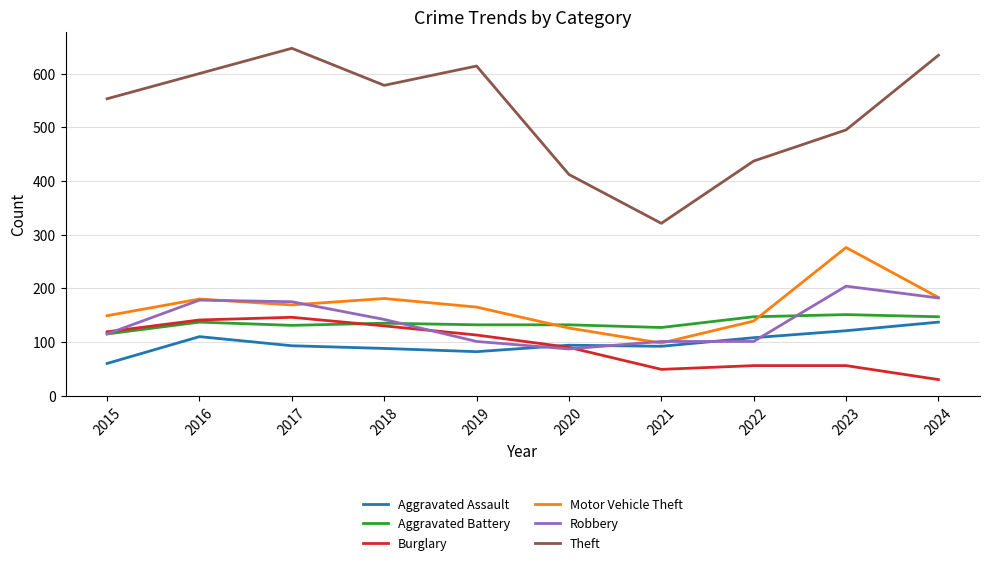

True or false: Robbery and Theft intersect in this chart.

False